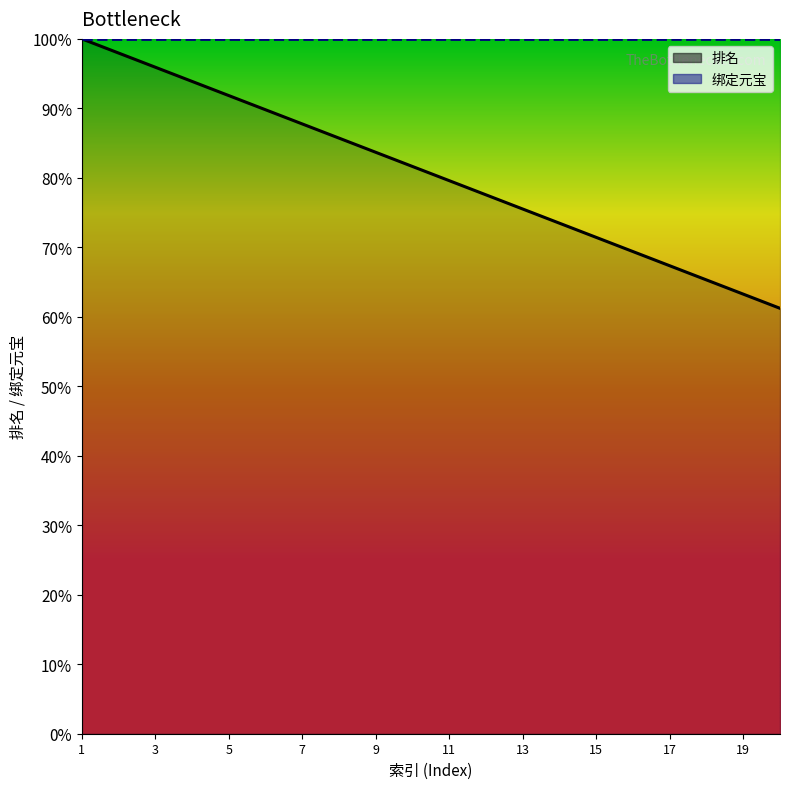

How many values exceed 81?

10